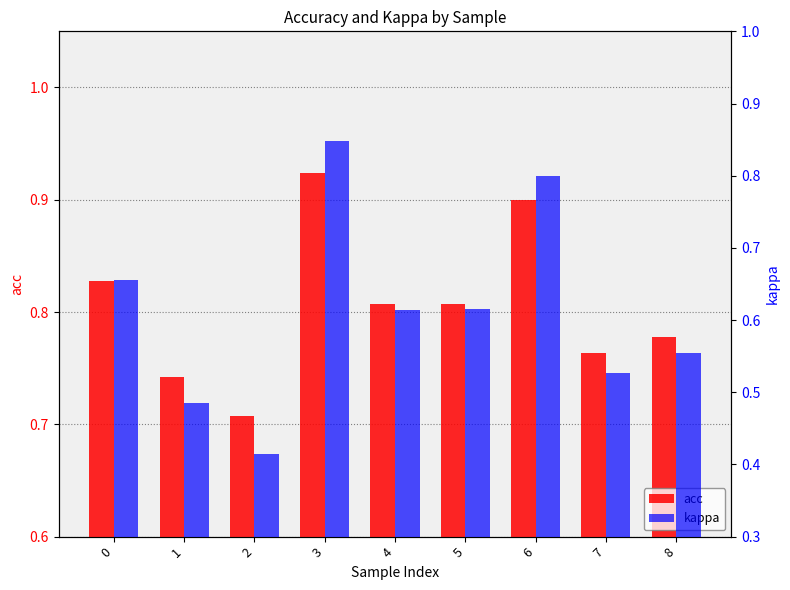

Reading left to right, what are all the values shown in this chart?

acc: 0=0.8	1=0.7	2=0.7	3=0.9	4=0.8	5=0.8	6=0.9	7=0.8	8=0.8
kappa: 0=0.7	1=0.5	2=0.4	3=0.8	4=0.6	5=0.6	6=0.8	7=0.5	8=0.6